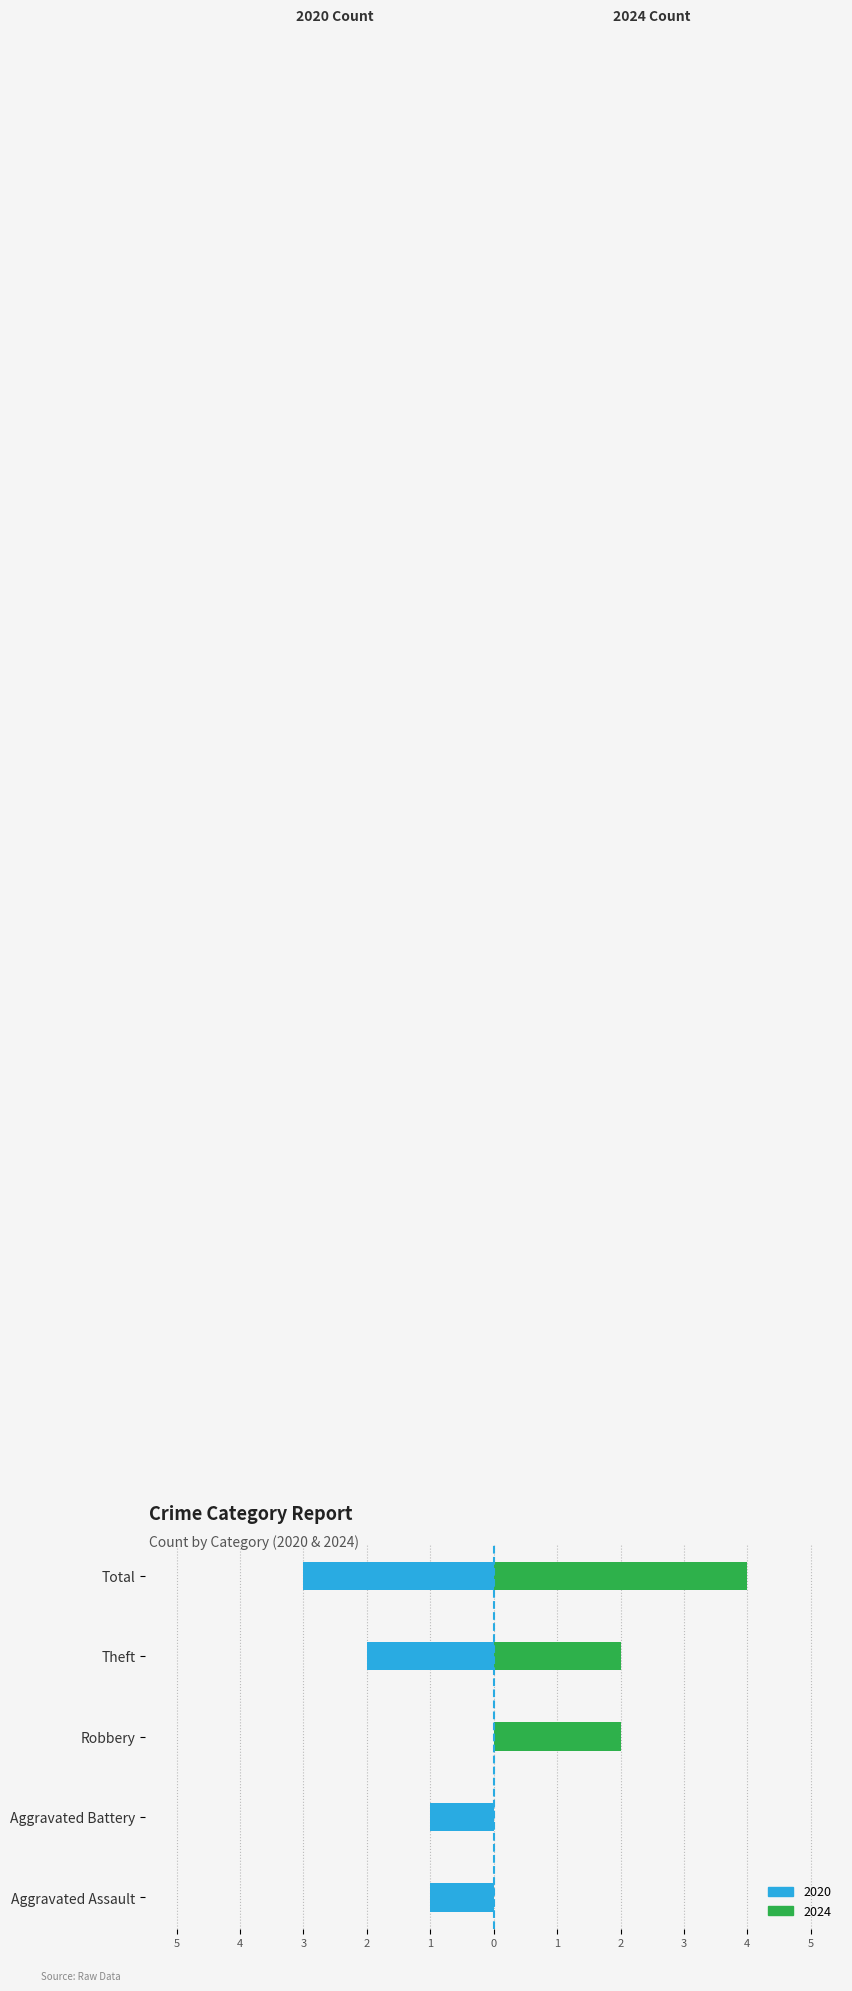

The 2024 series shows 2 at Robbery. True or false?

True